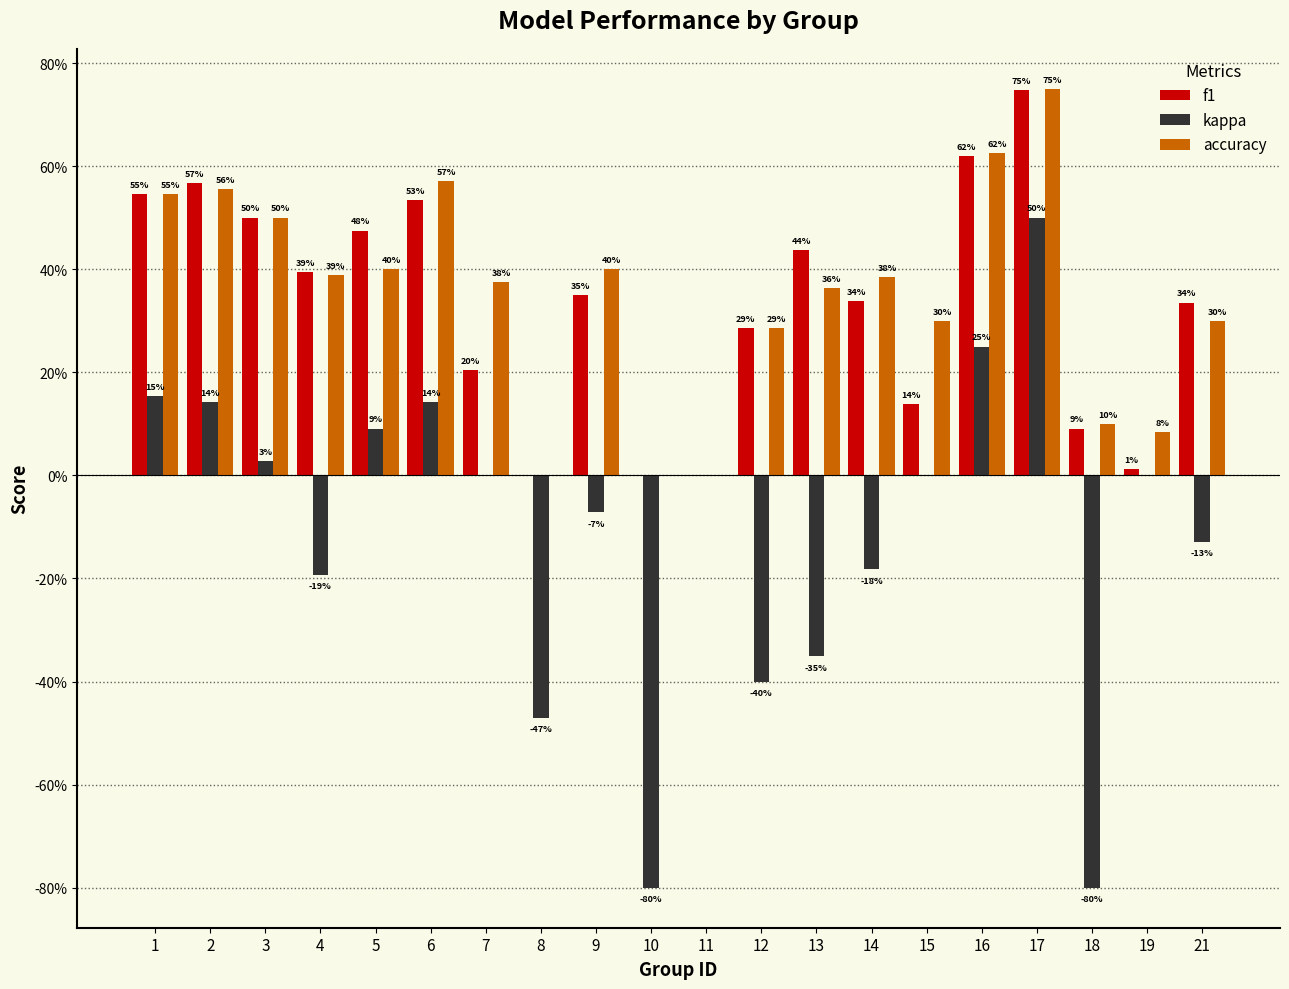

What are all the series names shown in the legend?

f1, kappa, accuracy